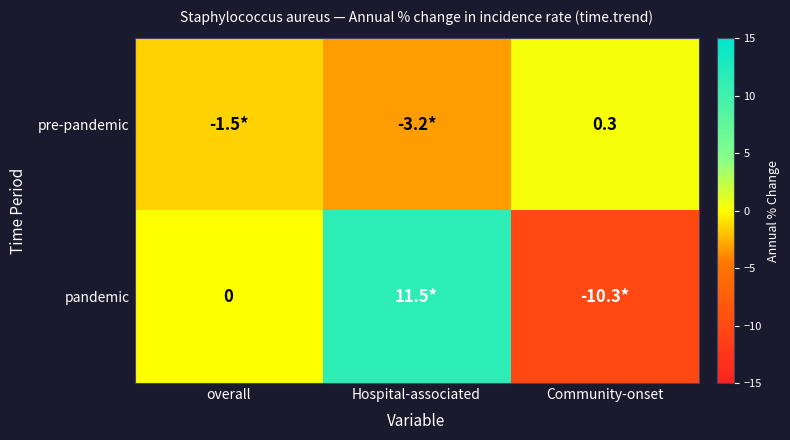

Is it true that pre-pandemic equals 0.3 at Community-onset?

True